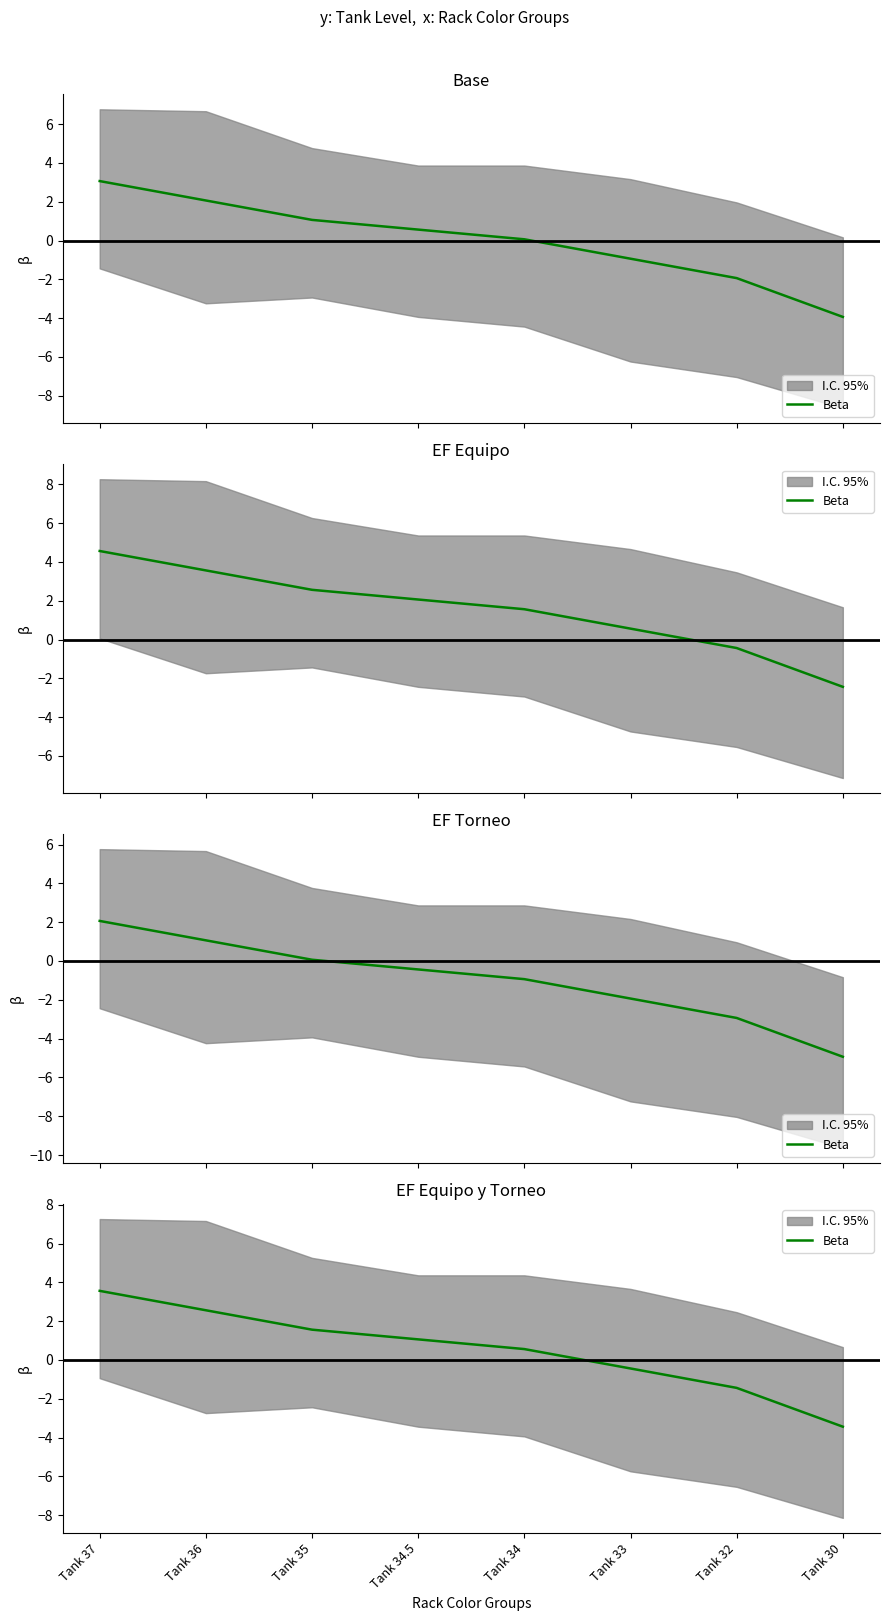

What is the value of the 7th point from the left?

-1.4